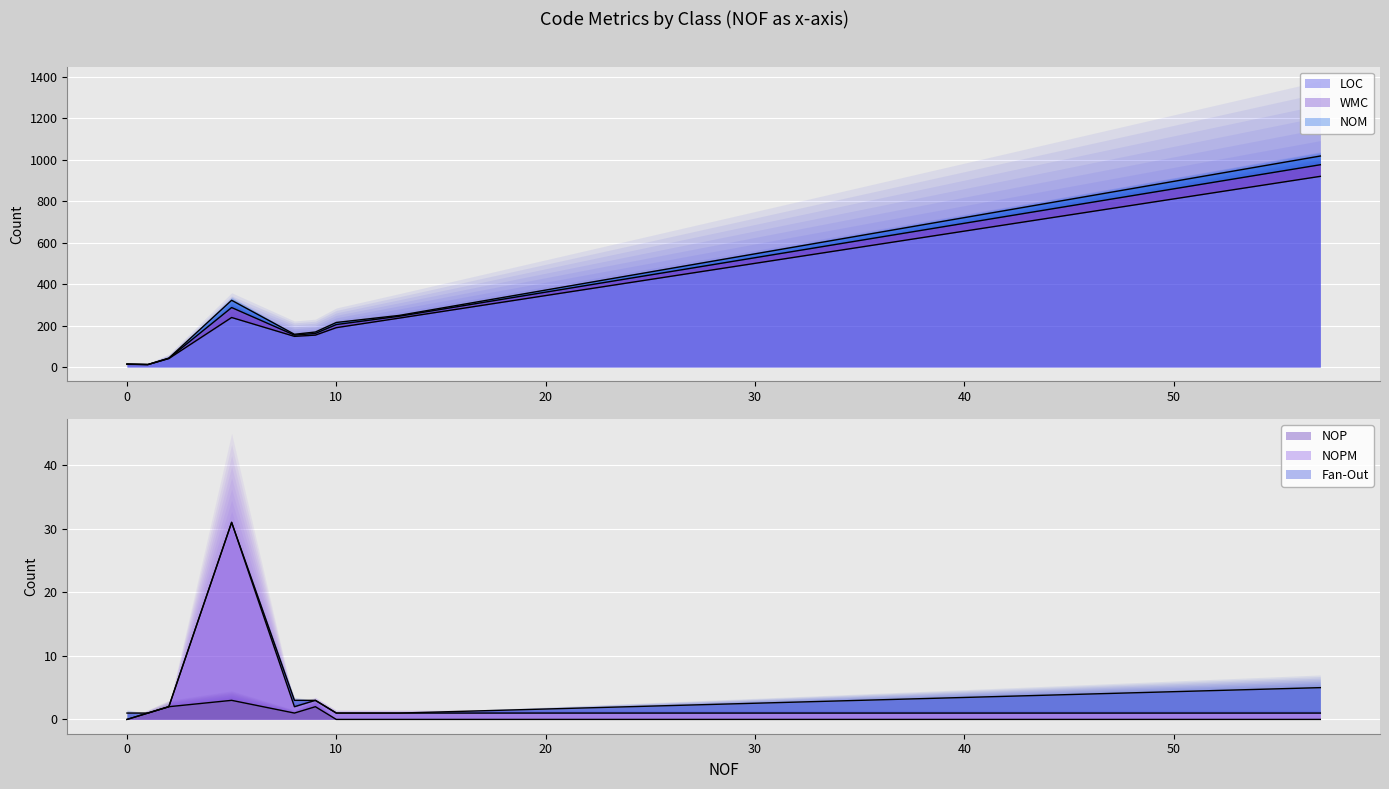

True or false: LOC has a value of 60 at Resources.

False